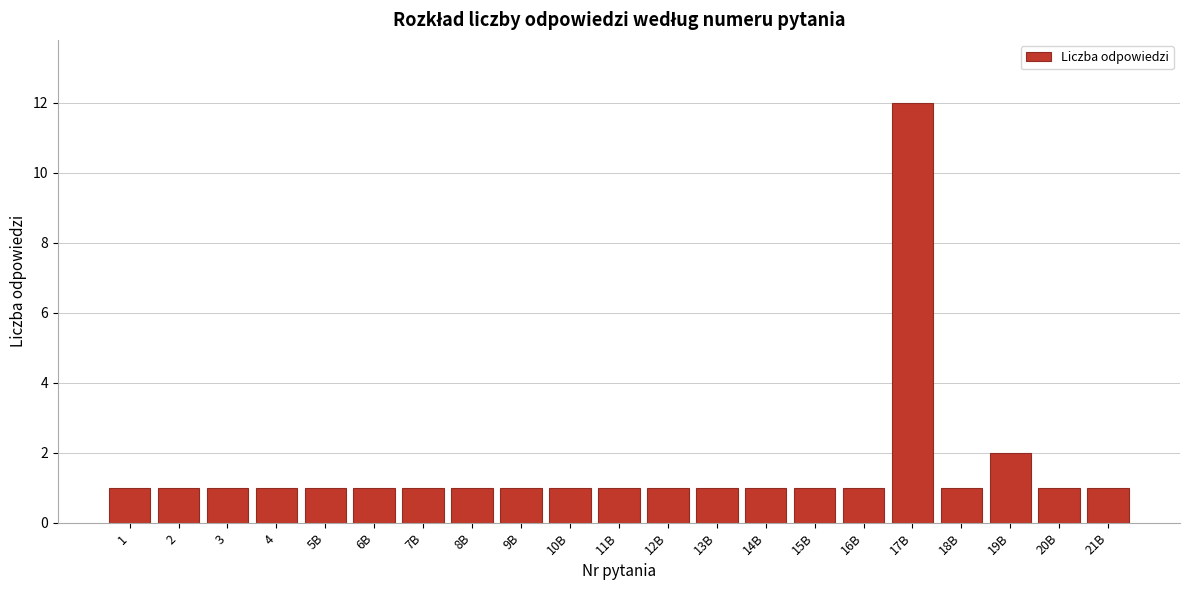

Reading left to right, list all the values displayed in this chart.

1=1	2=1	3=1	4=1	5B=1	6B=1	7B=1	8B=1	9B=1	10B=1	11B=1	12B=1	13B=1	14B=1	15B=1	16B=1	17B=12	18B=1	19B=2	20B=1	21B=1